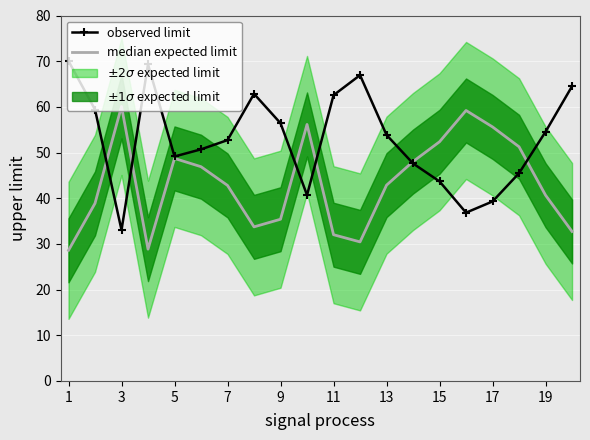

Which series ends up on top after the final intersection of observed limit and median expected limit?

observed limit